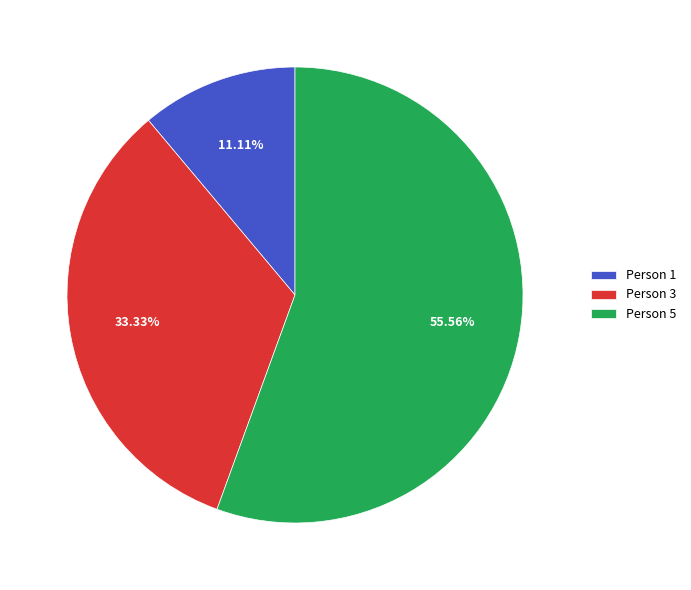

How many slices are in this pie chart?

3